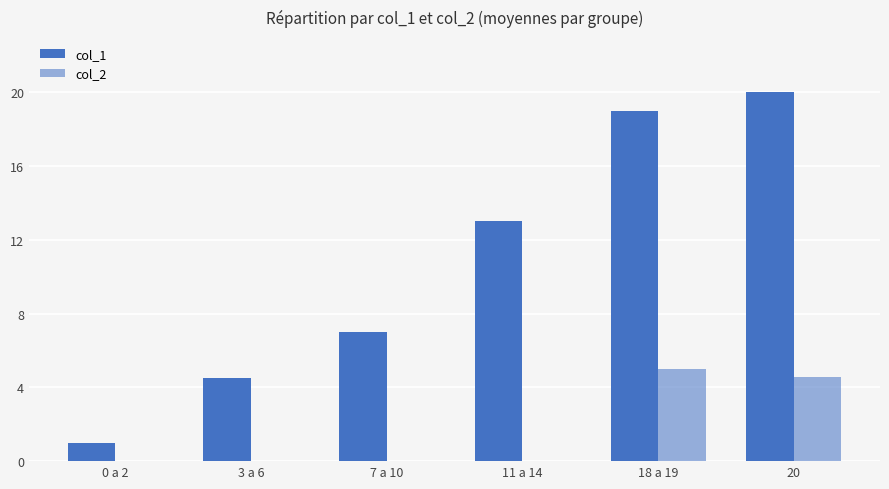

List the series in order of their overall mean, lowest first.

col_2, col_1